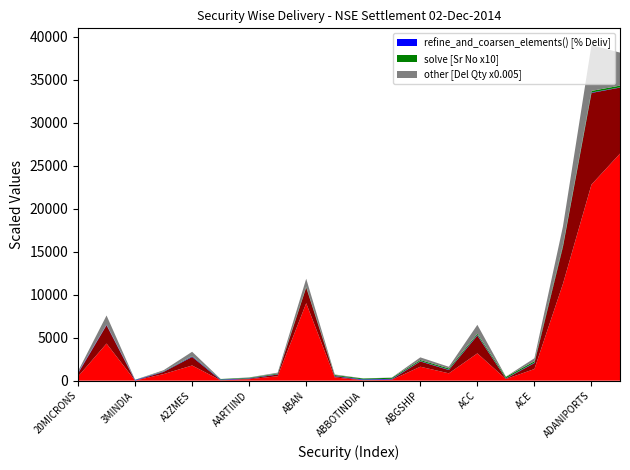

Reading left to right, what are all the values shown in this chart?

_eq.reinit_solutions() [Qty Traded x0.01]: 20MICRONS=480.1	3IINFOTECH=4313.8	3MINDIA=6.5	8KMILES=763.9	A2ZMES=1764.0	AARTIDRUGS=39.9	AARTIIND=165.9	AARVEEDEN=513.8	ABAN=9011.6	ABB=377.4	ABBOTINDIA=40.6	ABCIL=92.5	ABGSHIP=1621.3	ABIRLANUVO=850.0	ACC=3173.3	ACCELYA=181.4	ACE=1352.9	ADANIENT=11259.3	ADANIPORTS=22809.7	ADANIPOWER=26410.7
_eq.reinit_systems() [Del Qty x0.01]: 20MICRONS=357.7	3IINFOTECH=2131.8	3MINDIA=4.1	8KMILES=251.8	A2ZMES=993.5	AARTIDRUGS=24.0	AARTIIND=67.6	AARVEEDEN=201.2	ABAN=1825.2	ABB=138.8	ABBOTINDIA=28.7	ABCIL=57.4	ABGSHIP=613.2	ABIRLANUVO=385.1	ACC=2071.2	ACCELYA=60.9	ACE=687.6	ADANIENT=4308.1	ADANIPORTS=10656.6	ADANIPOWER=7680.4
refine_and_coarsen_elements() [% Deliv]: 20MICRONS=74.5	3IINFOTECH=49.4	3MINDIA=63.8	8KMILES=33.0	A2ZMES=56.3	AARTIDRUGS=60.2	AARTIIND=40.8	AARVEEDEN=39.1	ABAN=20.2	ABB=36.8	ABBOTINDIA=70.8	ABCIL=62.0	ABGSHIP=37.8	ABIRLANUVO=45.3	ACC=65.3	ACCELYA=33.6	ACE=50.8	ADANIENT=38.3	ADANIPORTS=46.7	ADANIPOWER=29.1
solve [Sr No x10]: 20MICRONS=10.0	3IINFOTECH=20.0	3MINDIA=30.0	8KMILES=40.0	A2ZMES=50.0	AARTIDRUGS=60.0	AARTIIND=70.0	AARVEEDEN=80.0	ABAN=90.0	ABB=100.0	ABBOTINDIA=110.0	ABCIL=120.0	ABGSHIP=130.0	ABIRLANUVO=140.0	ACC=150.0	ACCELYA=160.0	ACE=170.0	ADANIENT=180.0	ADANIPORTS=190.0	ADANIPOWER=200.0
other [Del Qty x0.005]: 20MICRONS=178.9	3IINFOTECH=1065.9	3MINDIA=2.1	8KMILES=125.9	A2ZMES=496.7	AARTIDRUGS=12.0	AARTIIND=33.8	AARVEEDEN=100.6	ABAN=912.6	ABB=69.4	ABBOTINDIA=14.4	ABCIL=28.7	ABGSHIP=306.6	ABIRLANUVO=192.5	ACC=1035.6	ACCELYA=30.4	ACE=343.8	ADANIENT=2154.0	ADANIPORTS=5328.3	ADANIPOWER=3840.2